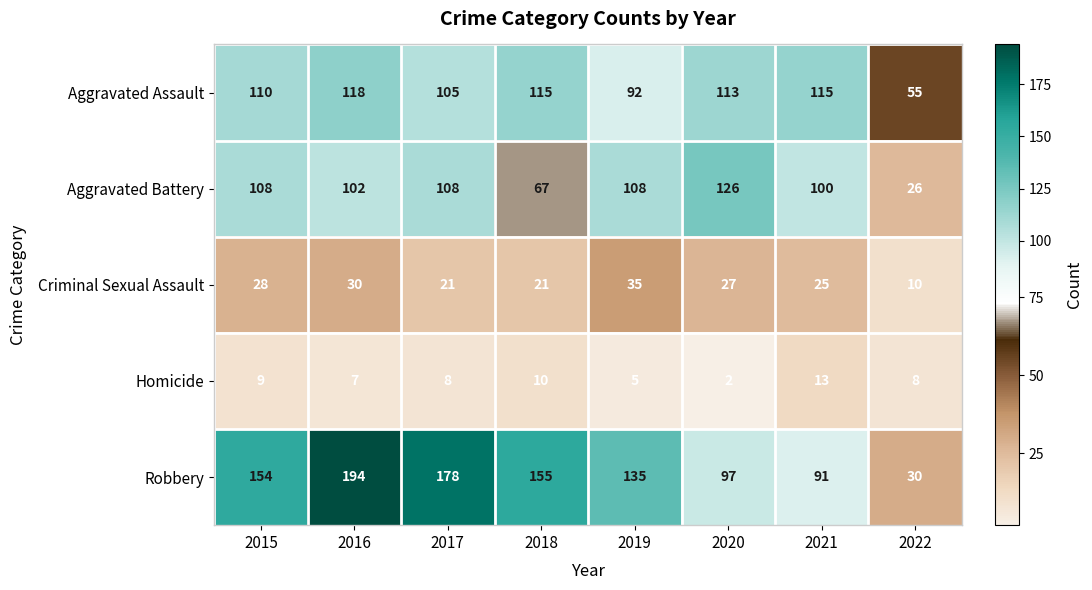

What value does the Aggravated Assault series have at 2021, to the nearest 5?

115